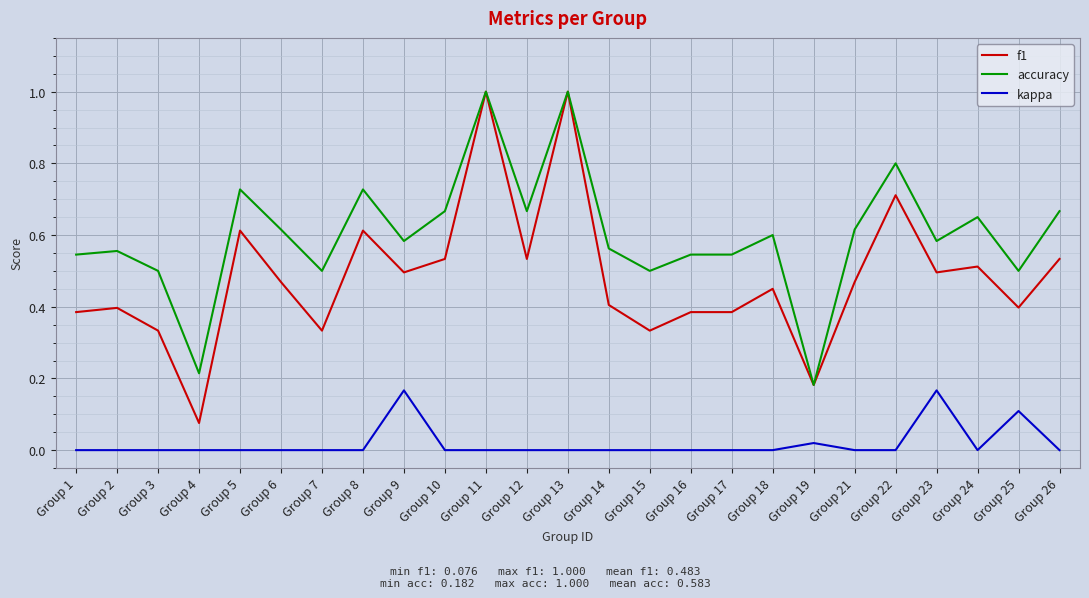

Between Group 5 and Group 18, which series saw the biggest shift?

f1